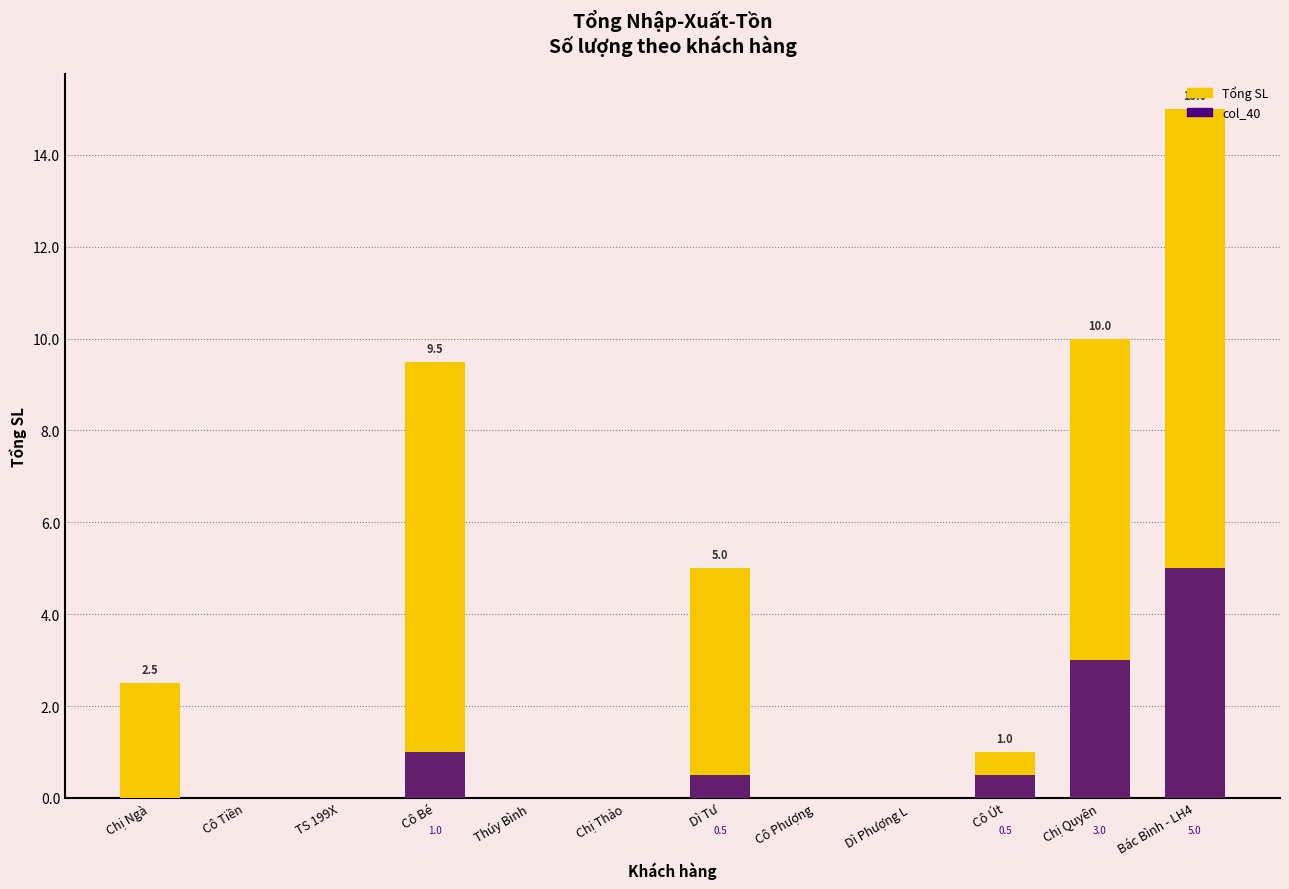

Which series has the largest total across all categories?

Tổng SL